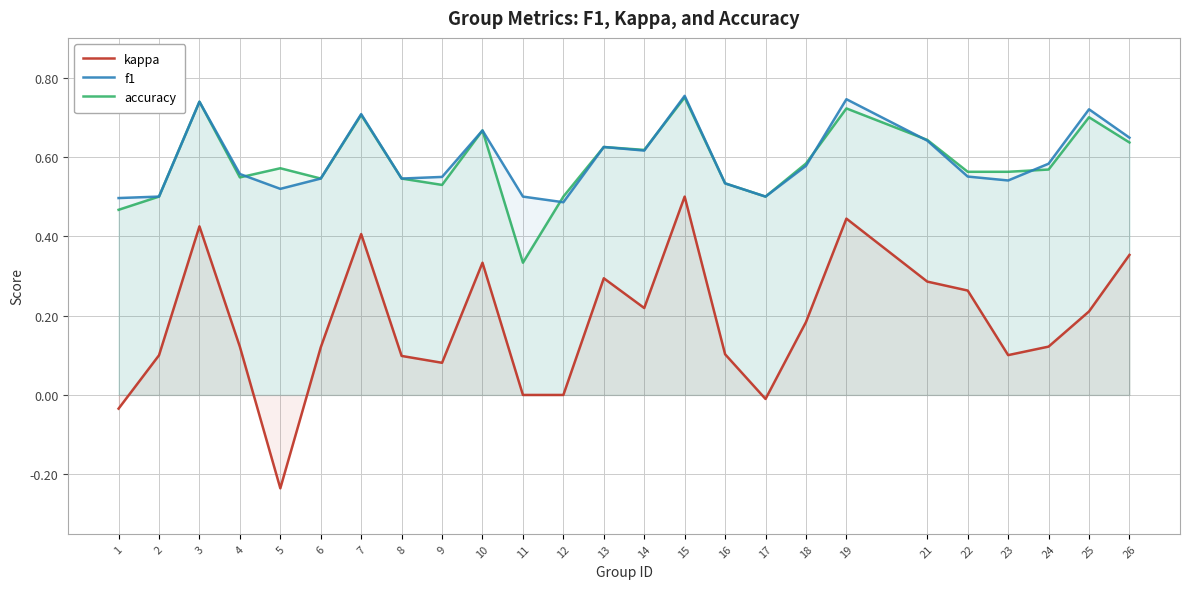

What is the highest value of the kappa series?

0.5